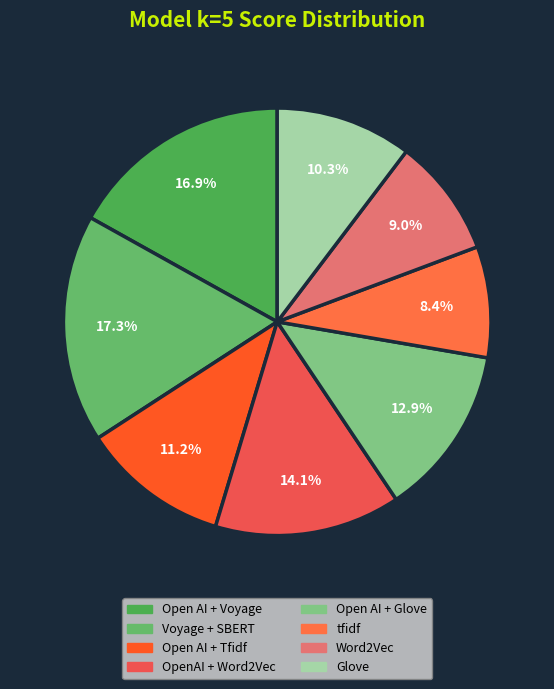

Which has a higher value, Voyage + SBERT or Open AI + Voyage?

Voyage + SBERT